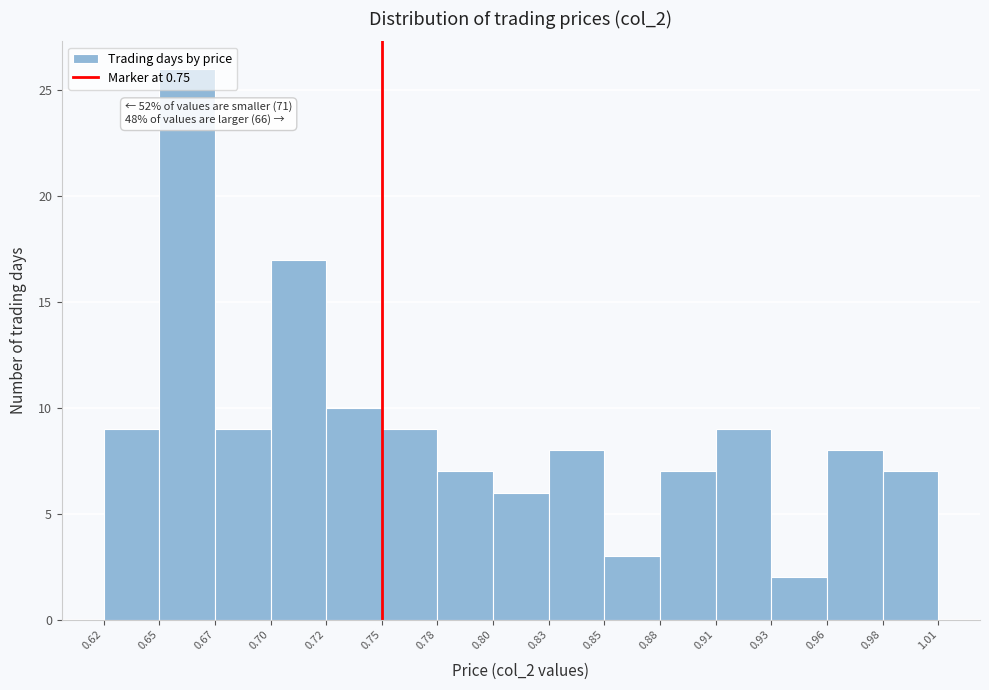

Over which range of the x-axis is the bar tallest?

0.65 to 0.67